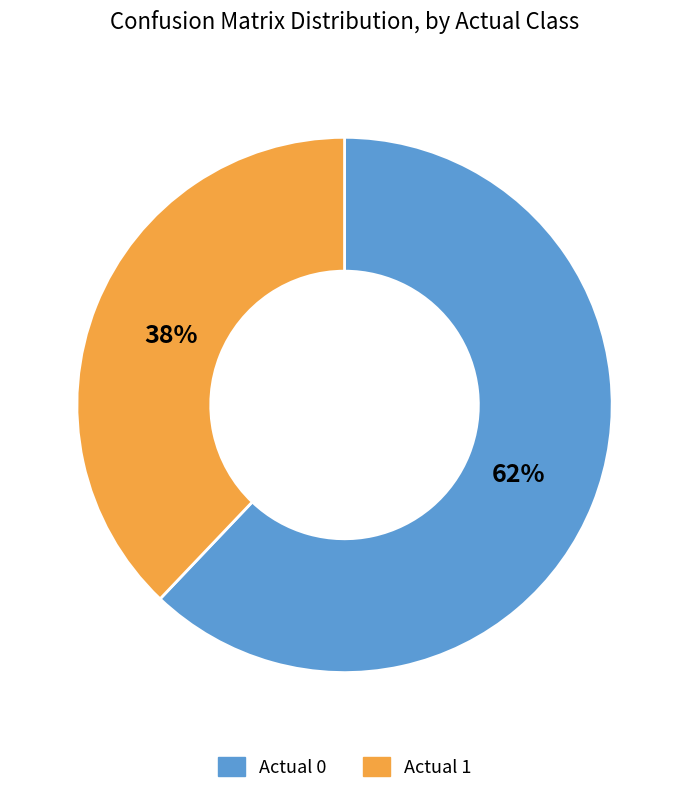

Between Actual 1 and Actual 0, which is larger?

Actual 0